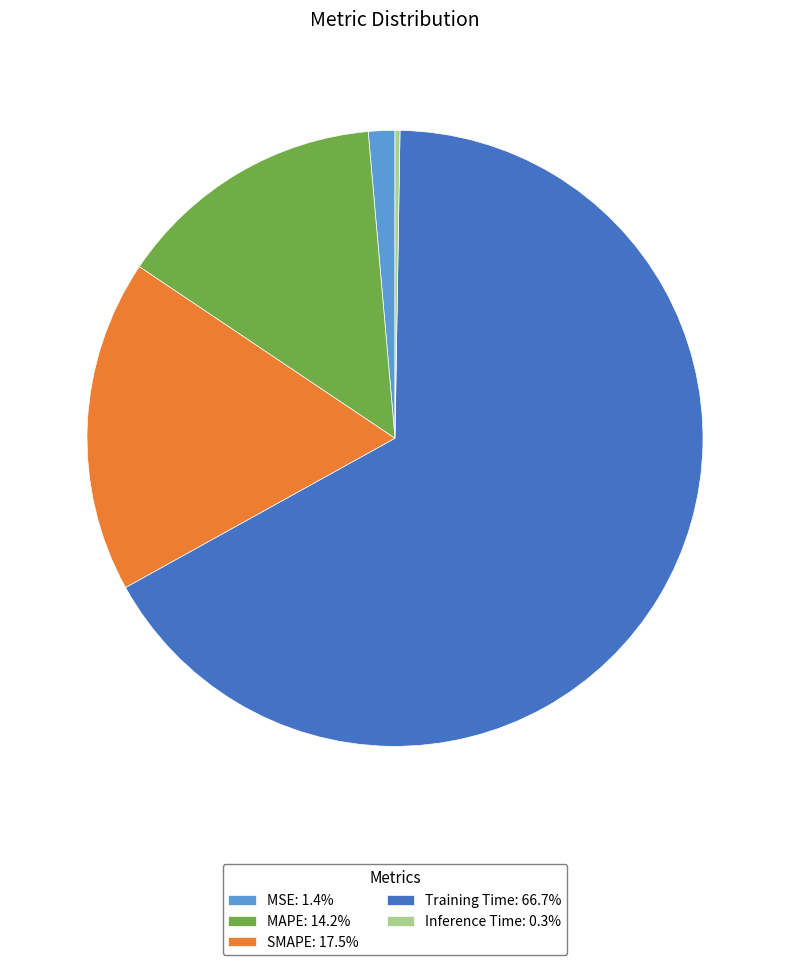

Does MSE: 1.4% represent more than half of the total?

No